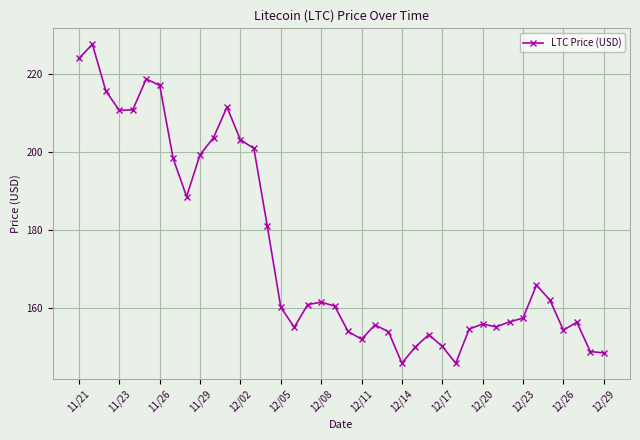

What is the difference between the second highest and minimum values?

78.2